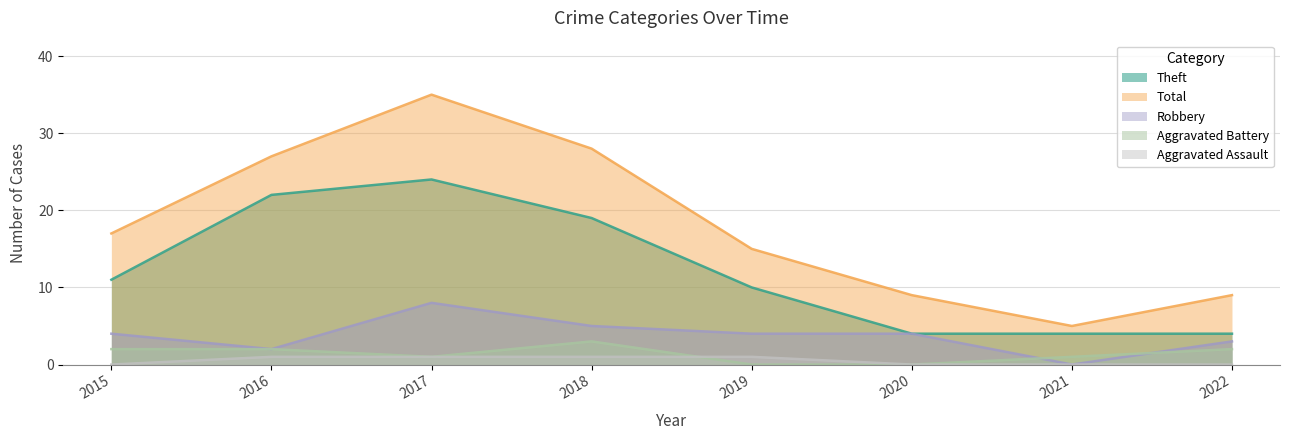

Does the chart have visible grid lines?

Yes